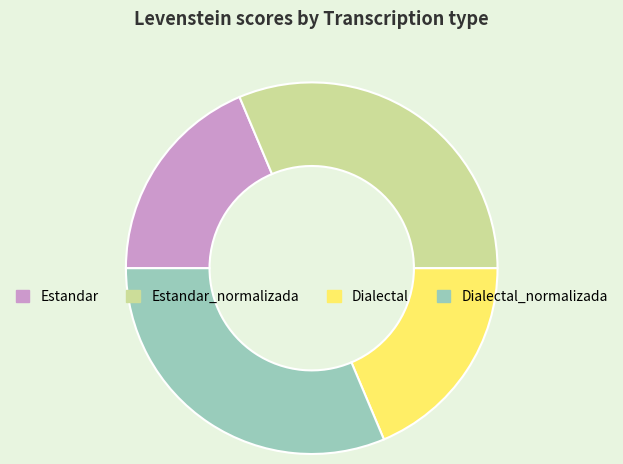

Between Dialectal and Dialectal_normalizada, which is larger?

Dialectal_normalizada